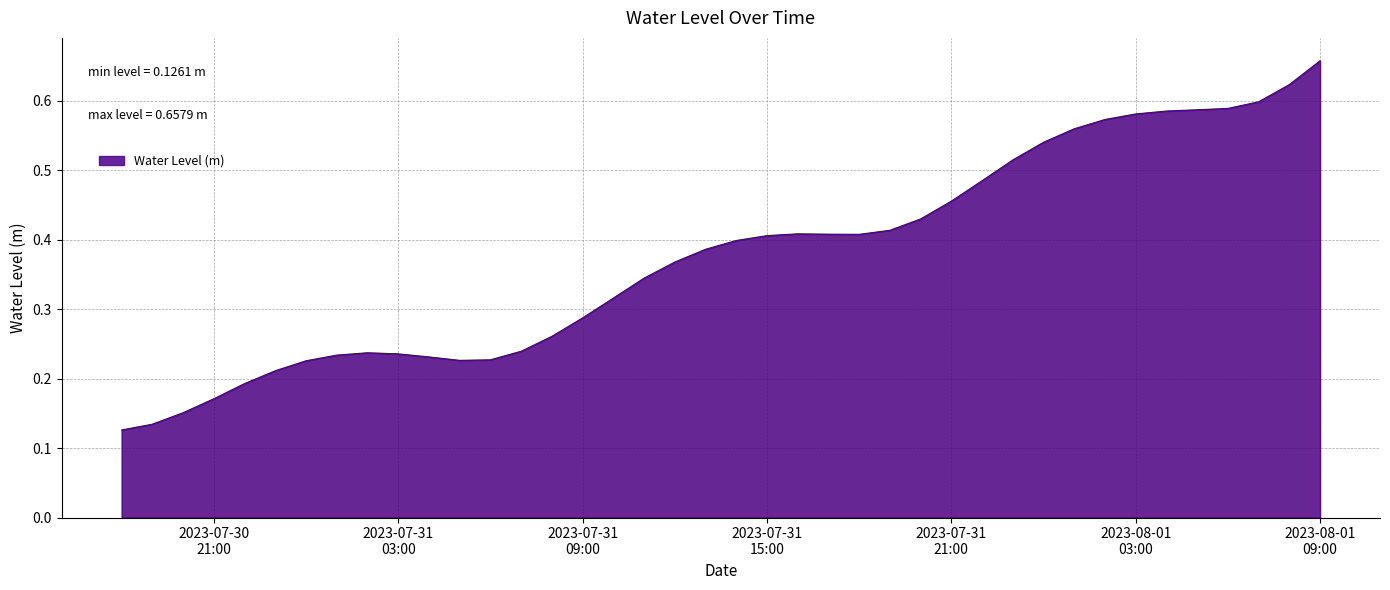

Does the chart display data point markers on the line(s)?

No